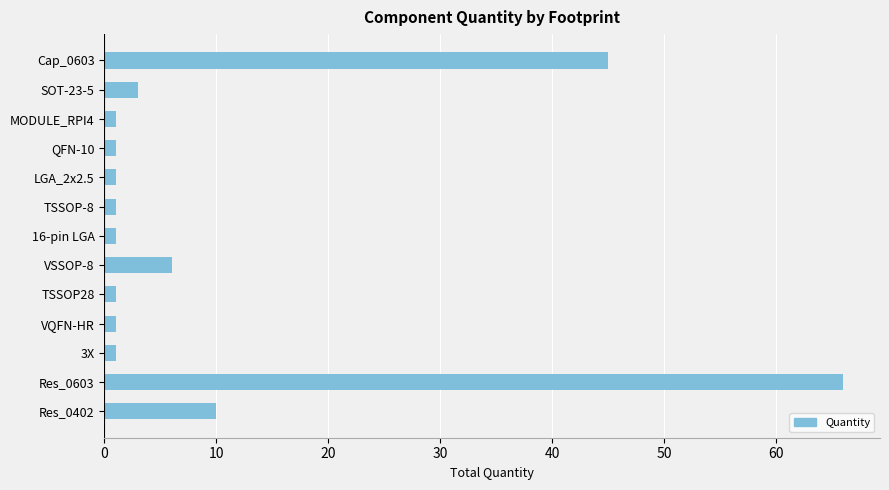

What is the sum of all values?

138